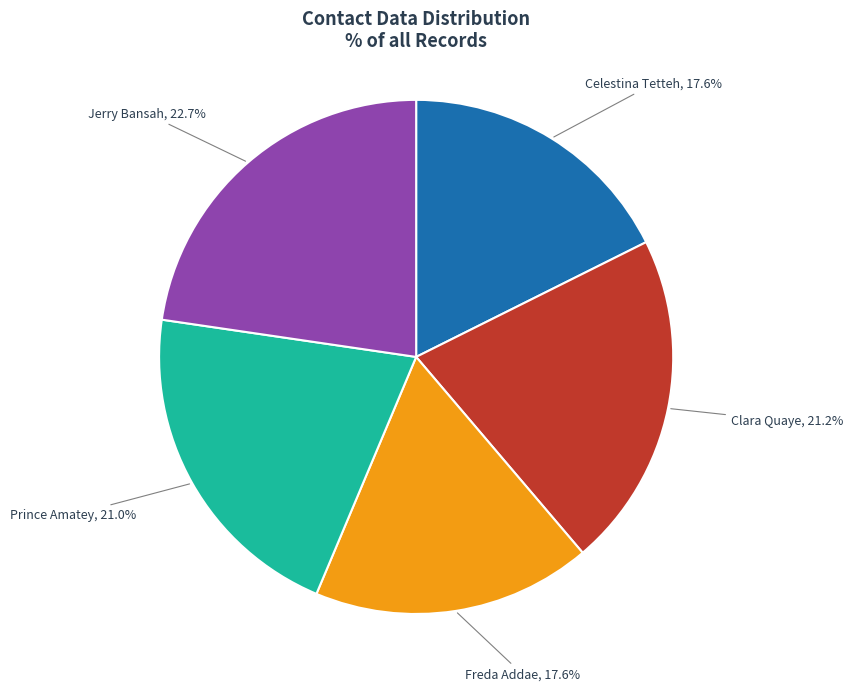

Is Celestina Tetteh the majority of the pie?

No